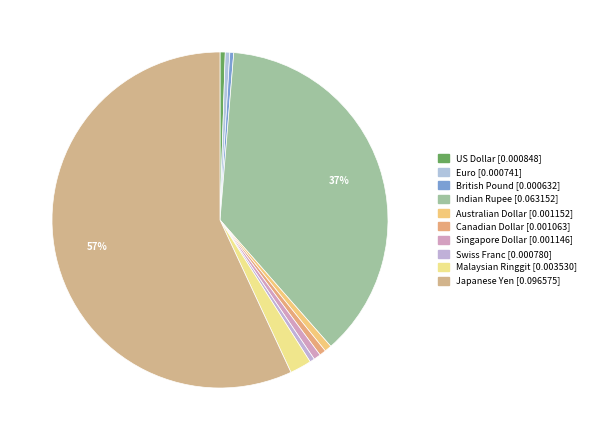

Is it true that Indian Rupee is 37% of the pie?

True